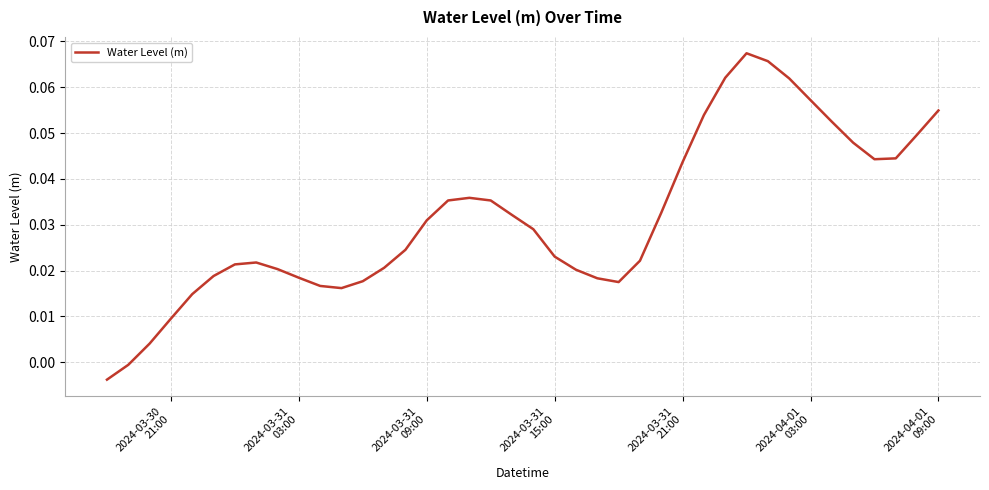

Is this an area chart (filled region under the line)?

No